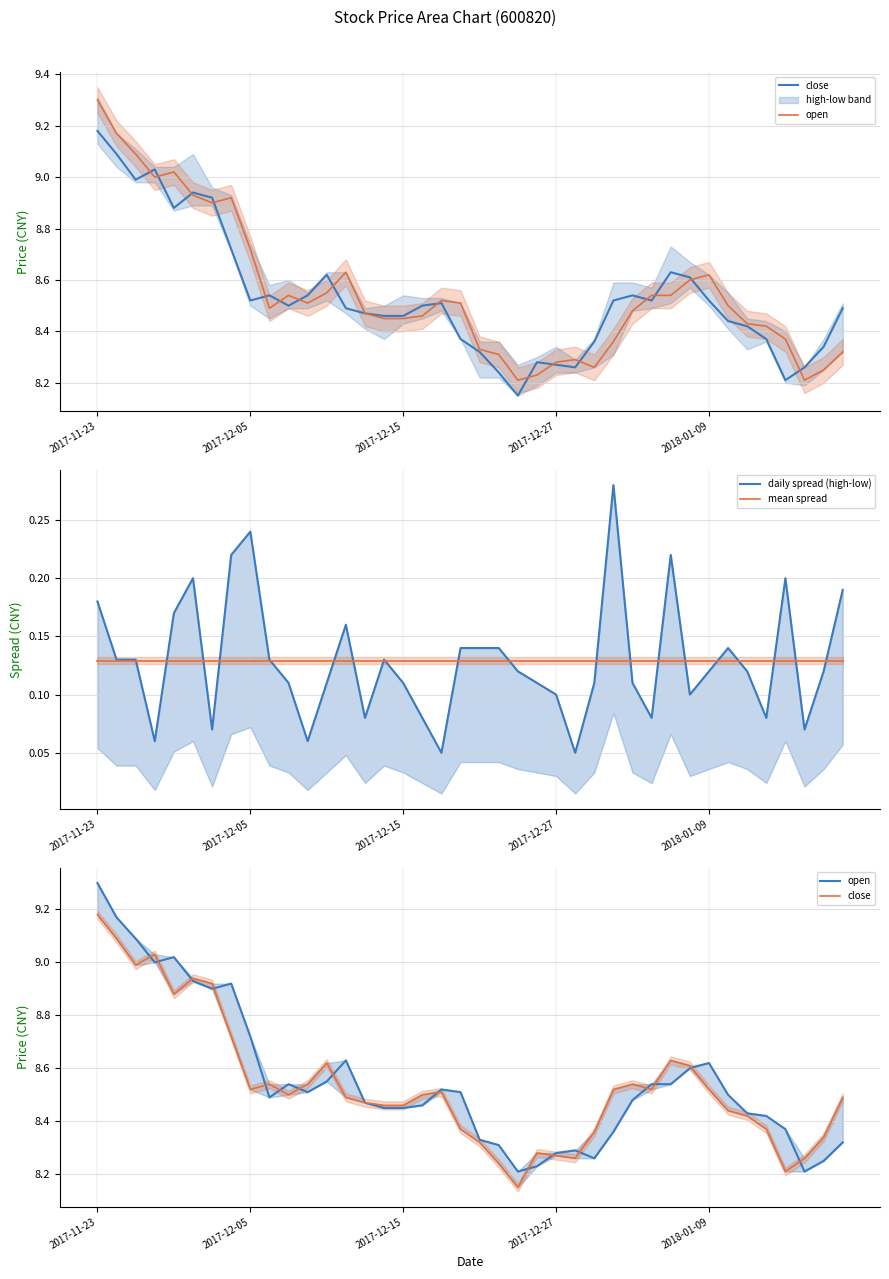

Reading left to right, extract all data points from this chart.

close: 9.2	9.1	9.0	9.0	8.9	8.9	8.9	8.7	8.5	8.5	8.5	8.5	8.6	8.5	8.5	8.5	8.5	8.5	8.5	8.4	8.3	8.2	8.2	8.3	8.3	8.3	8.4	8.5	8.5	8.5	8.6	8.6	8.5	8.4	8.4	8.4	8.2	8.3	8.3	8.5
open: 9.3	9.2	9.1	9.0	9.0	8.9	8.9	8.9	8.7	8.5	8.5	8.5	8.6	8.6	8.5	8.4	8.4	8.5	8.5	8.5	8.3	8.3	8.2	8.2	8.3	8.3	8.3	8.4	8.5	8.5	8.5	8.6	8.6	8.5	8.4	8.4	8.4	8.2	8.2	8.3
daily spread (high-low): 0.2	0.1	0.1	0.1	0.2	0.2	0.1	0.2	0.2	0.1	0.1	0.1	0.1	0.2	0.1	0.1	0.1	0.1	0.0	0.1	0.1	0.1	0.1	0.1	0.1	0.0	0.1	0.3	0.1	0.1	0.2	0.1	0.1	0.1	0.1	0.1	0.2	0.1	0.1	0.2
mean spread: 0.1	0.1	0.1	0.1	0.1	0.1	0.1	0.1	0.1	0.1	0.1	0.1	0.1	0.1	0.1	0.1	0.1	0.1	0.1	0.1	0.1	0.1	0.1	0.1	0.1	0.1	0.1	0.1	0.1	0.1	0.1	0.1	0.1	0.1	0.1	0.1	0.1	0.1	0.1	0.1